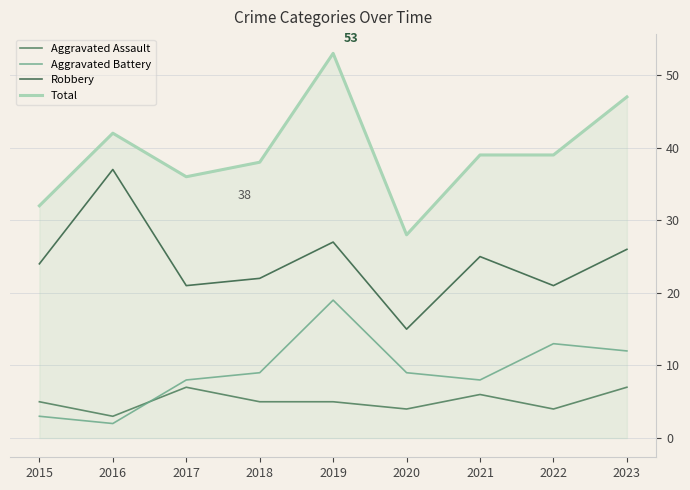

True or false: Aggravated Assault and Total cross at least once.

False